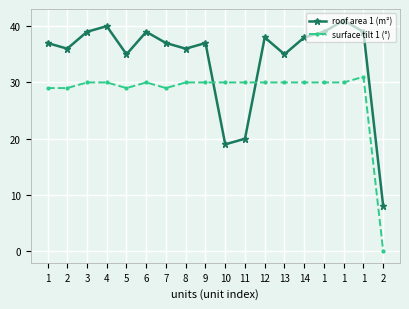

How many times do surface tilt 1 (°) and roof area 1 (m²) cross each other?

2